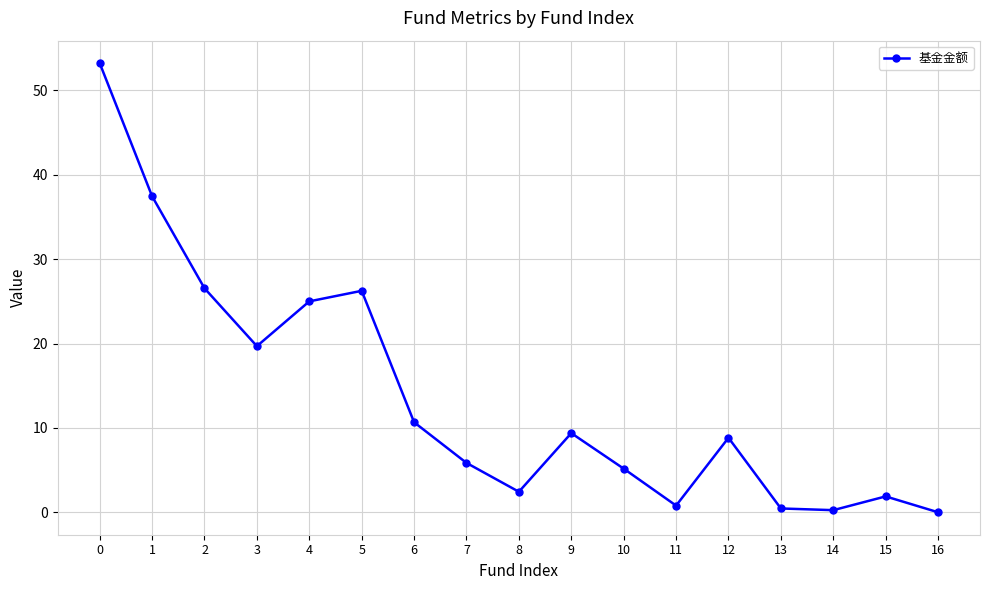

What is the value of the 5th point from the left?

25.0